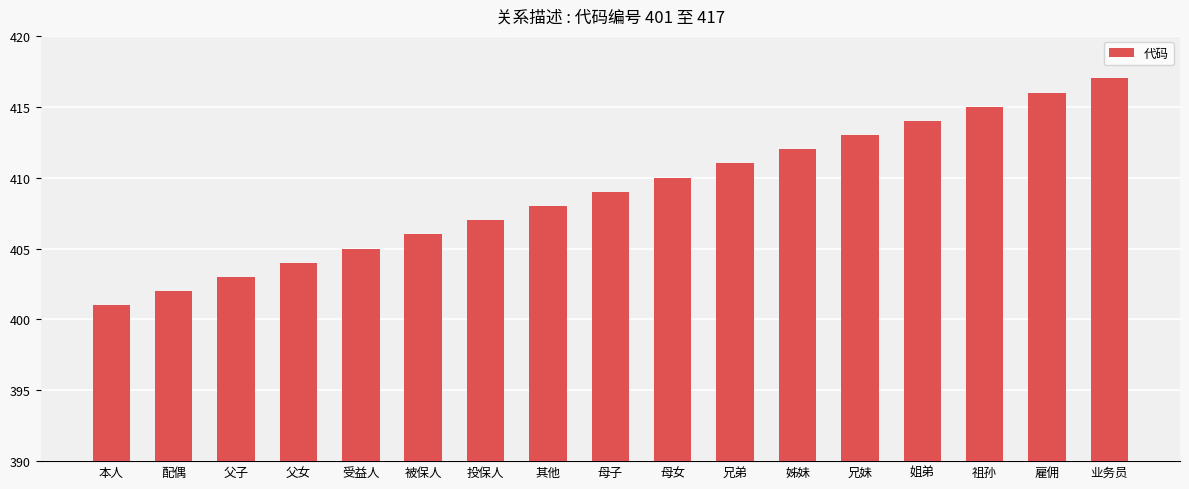

What is the change in value from 其他 to 兄妹?

+5